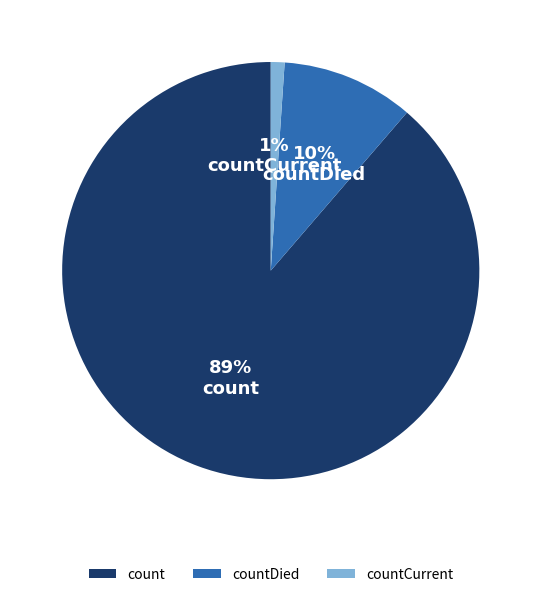

Does count represent more than half of the total?

Yes